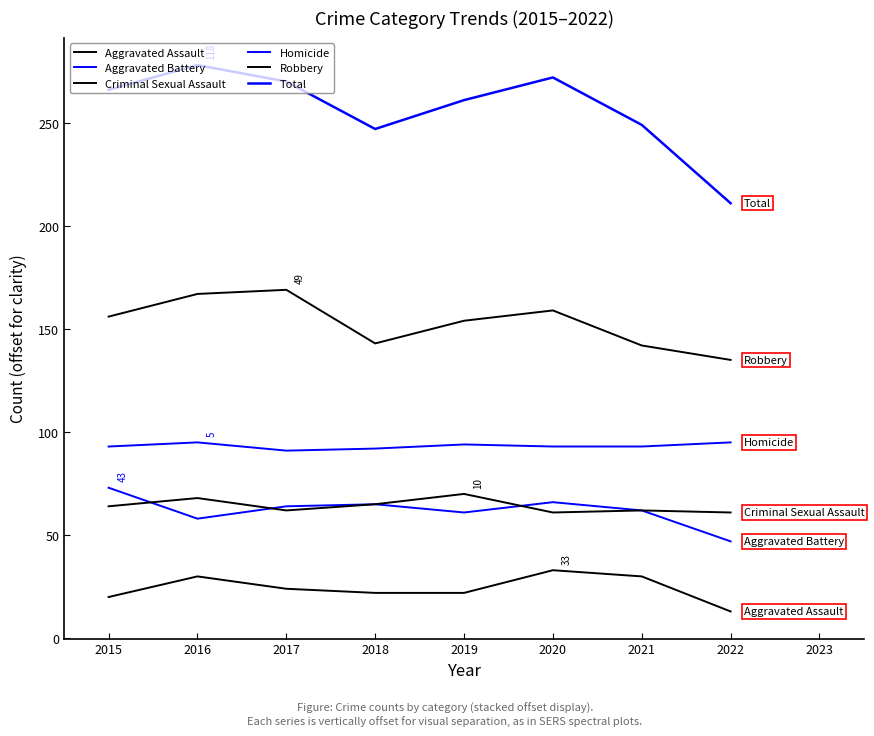

How many values in the Robbery series are below 156?

4